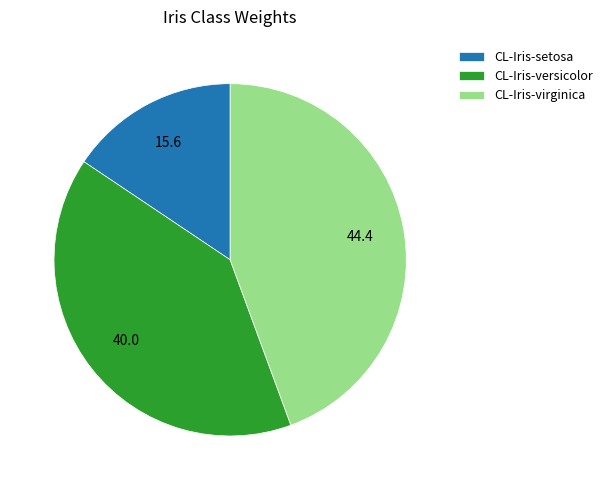

Count the number of slices in the pie.

3